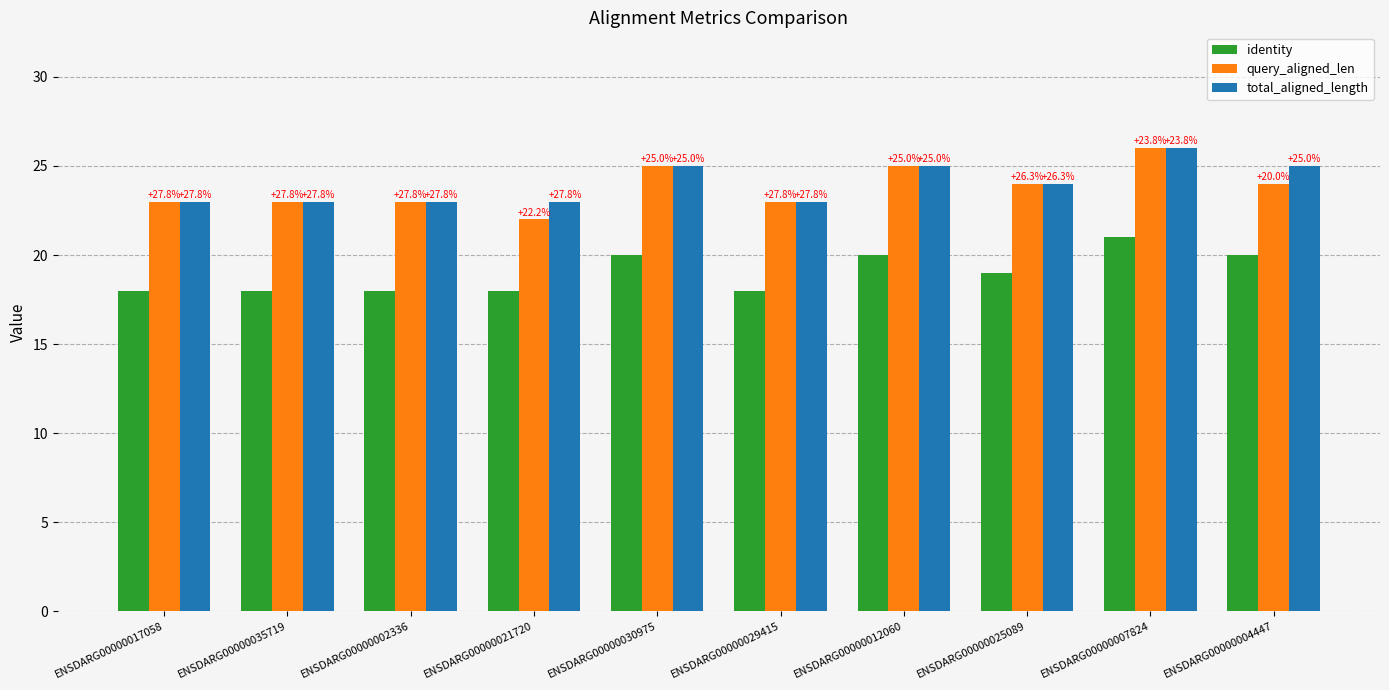

Which series has the widest spread of values?

query_aligned_len